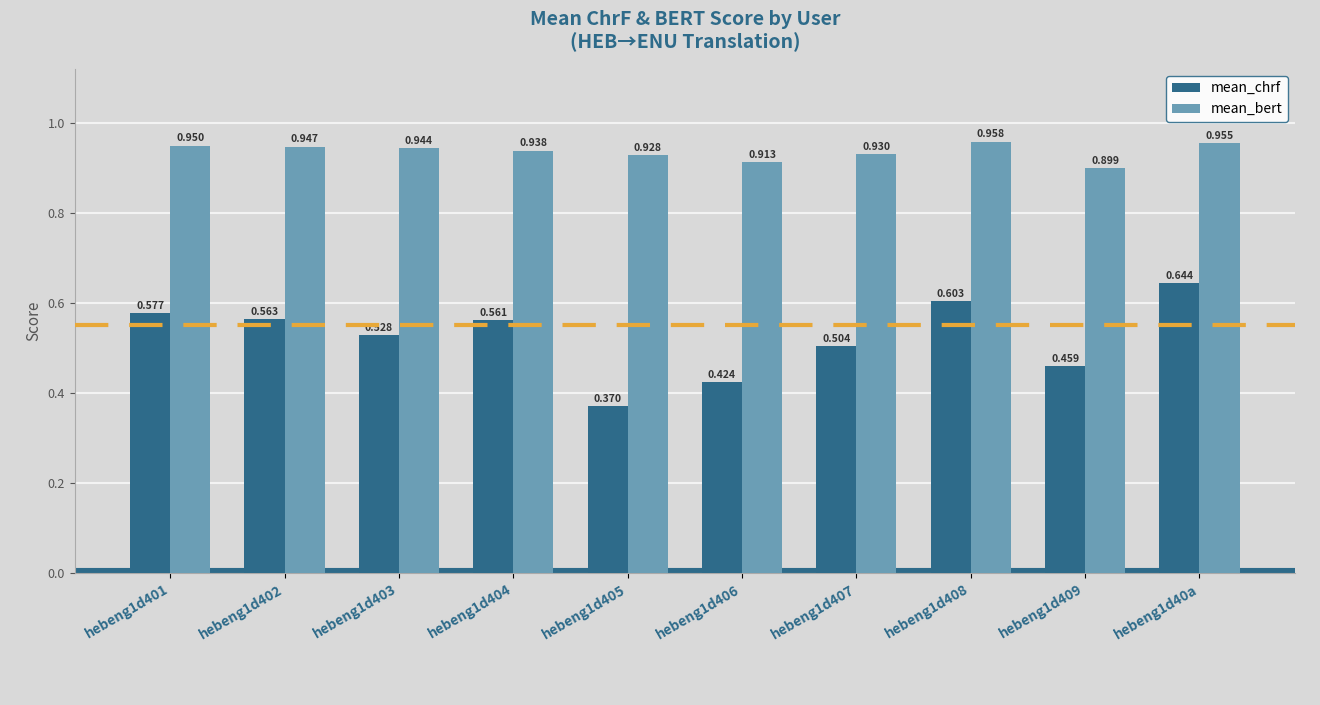

Rank the series by their average value, from highest to lowest.

mean_bert, mean_chrf